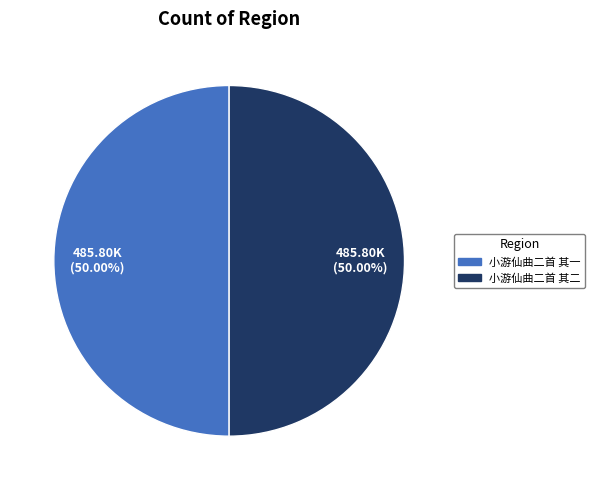

Is it true that 小游仙曲二首 其二 is 50% of the pie?

True